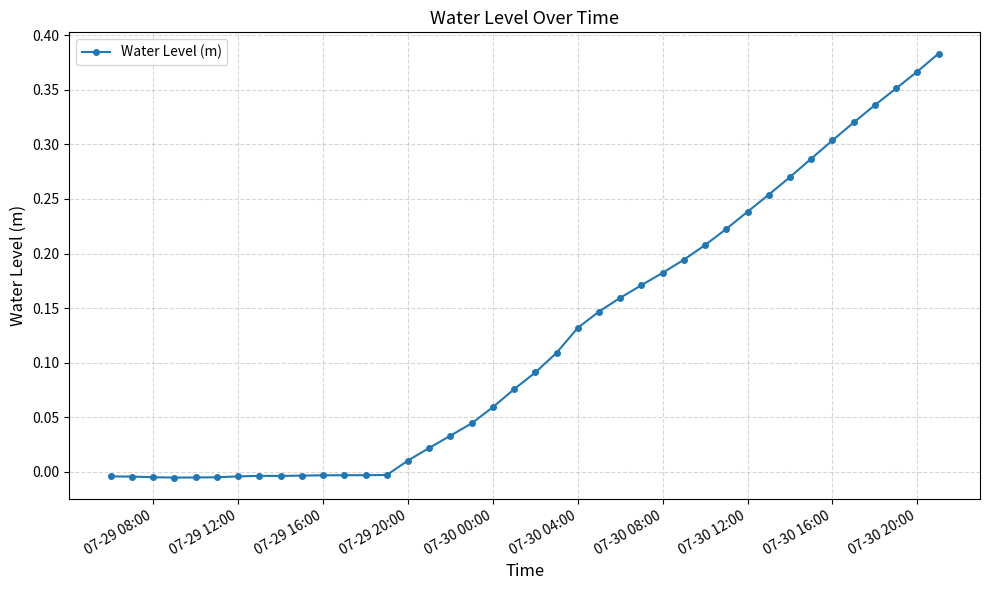

What is the sum of all values?

4.9